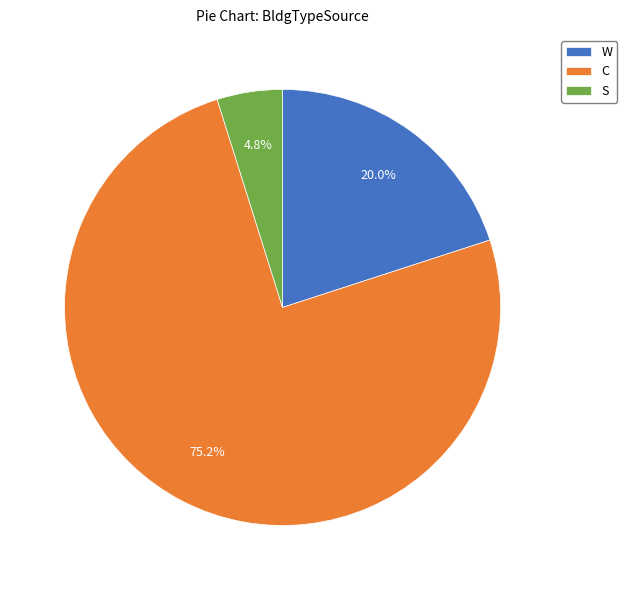

Rank the categories by value from lowest to highest.

S, W, C